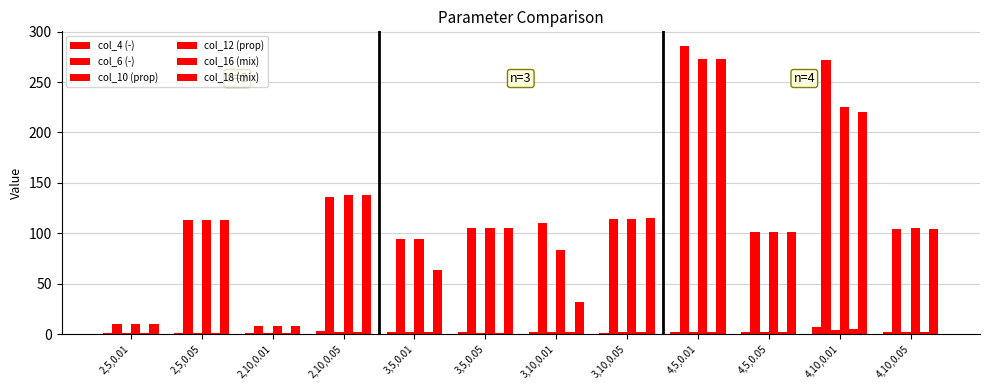

Is the value of col_16 (mix) at 2,10,0.05 greater than the value of col_10 (prop) at 2,10,0.05?

No